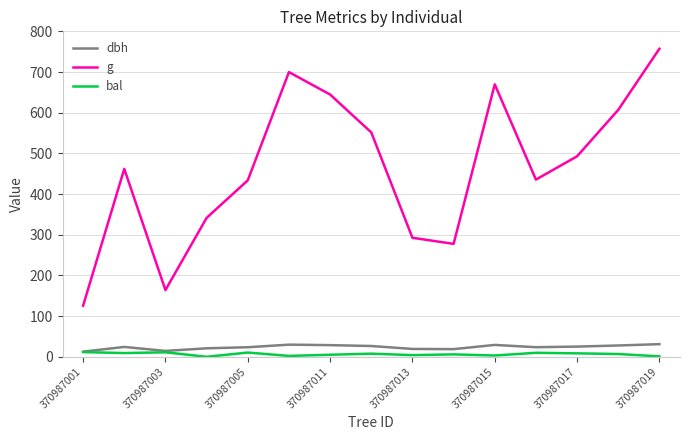

True or false: g and bal cross at least once.

False